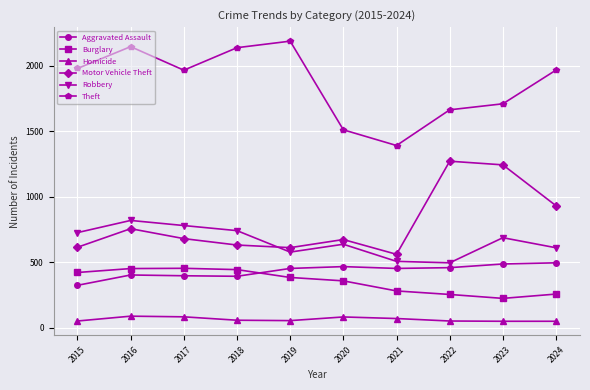

Count the number of data series in this chart.

6